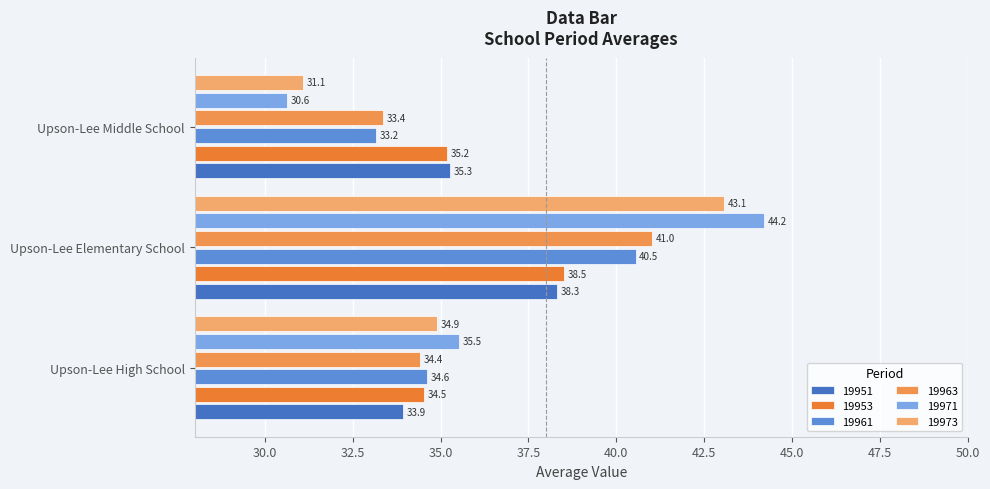

What is the difference between the highest and lowest values at Upson-Lee High School?

1.6